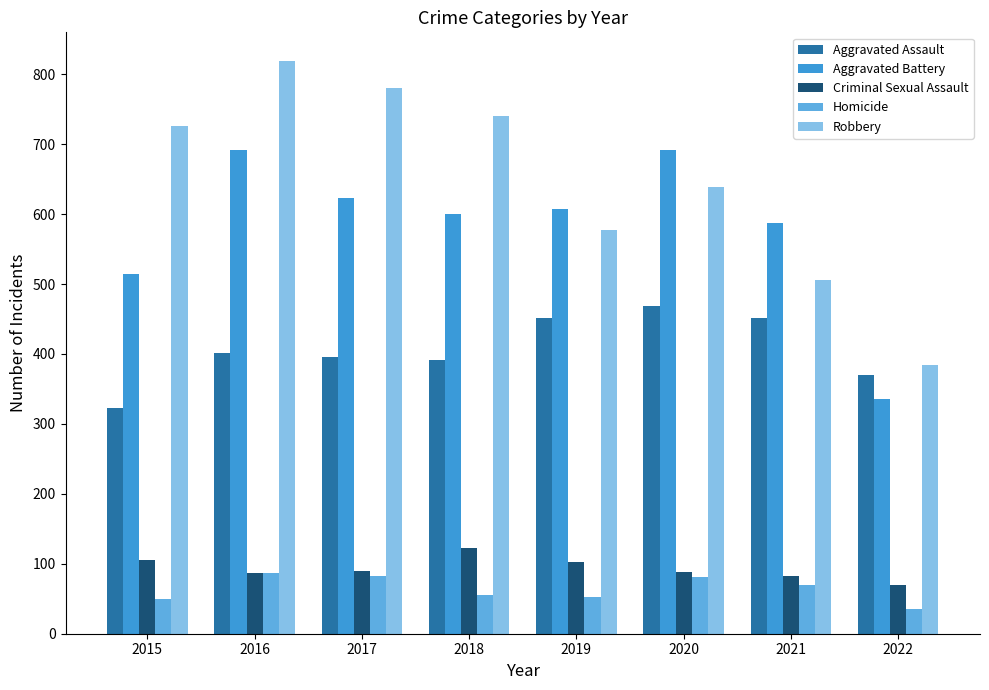

Which label corresponds to the smallest value in the chart?

2022